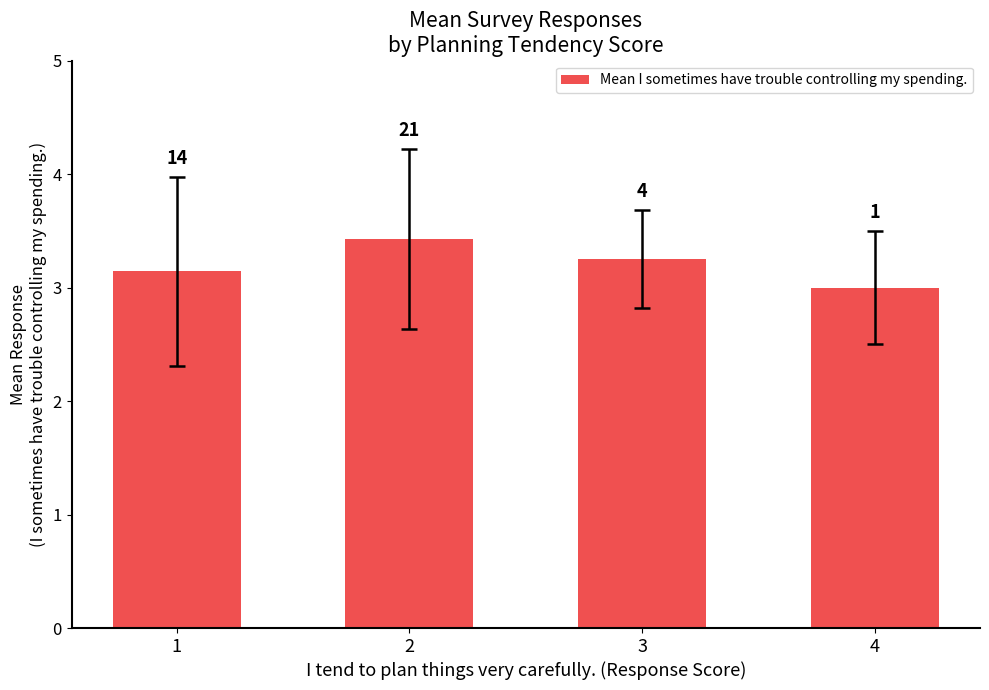

Rank the categories by value from lowest to highest.

4, 1, 3, 2